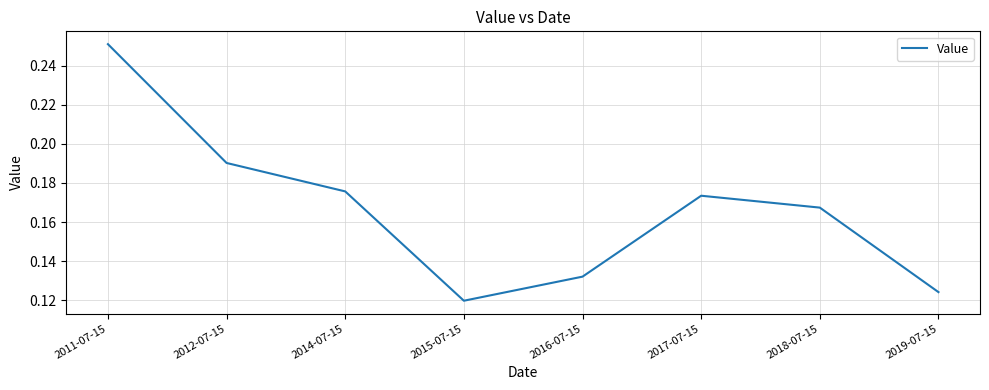

What position from the left is 2015-07-15?

4